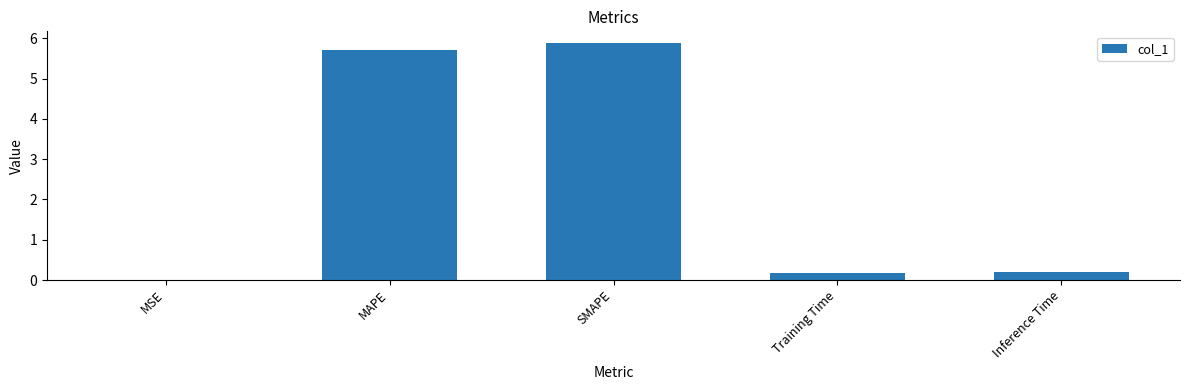

Which label corresponds to the largest value in the chart?

SMAPE